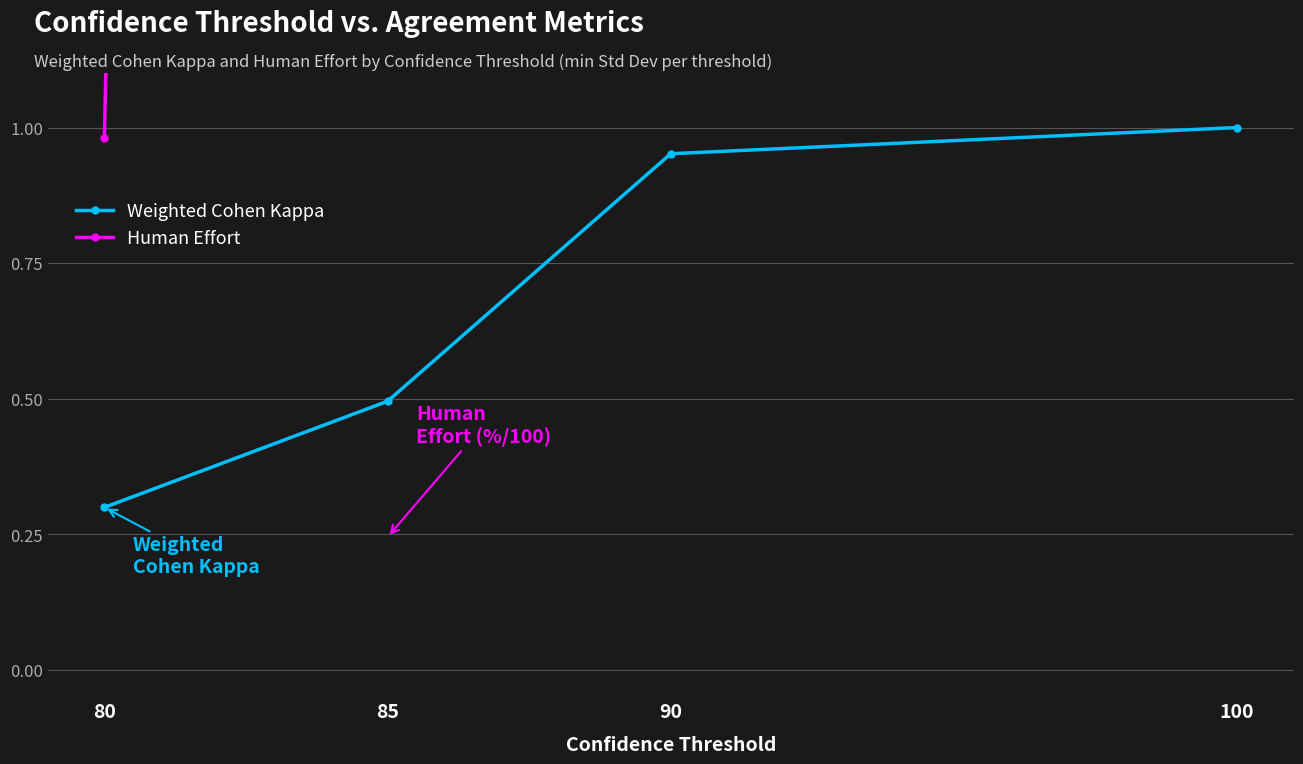

Rank the series at 85 from lowest to highest value.

Weighted Cohen Kappa, Human Effort